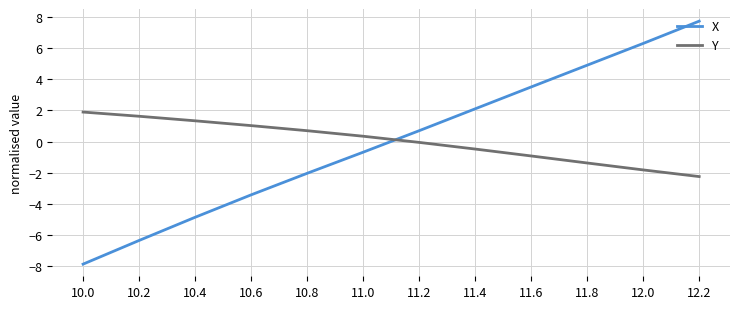

What is the difference between the maximum and minimum values in the X series?

15.6